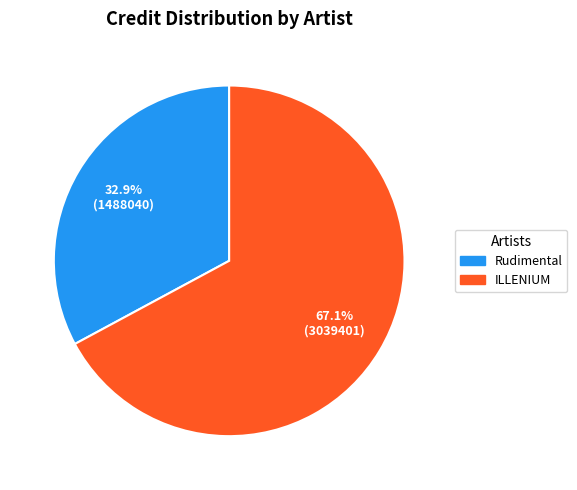

Does any single category account for the majority?

Yes